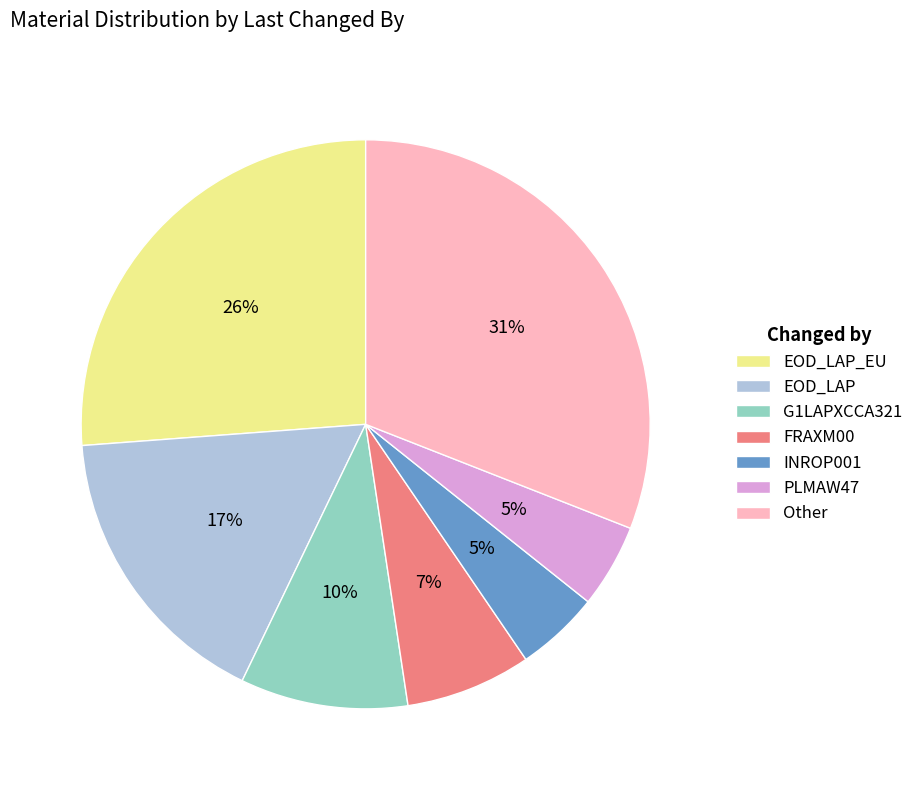

What is the largest slice in the pie chart?

Other